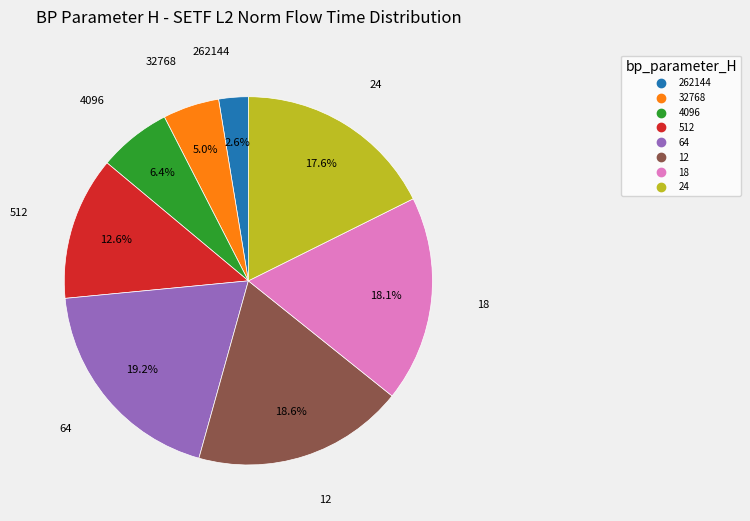

Is it true that 512 is 26% of the pie?

False